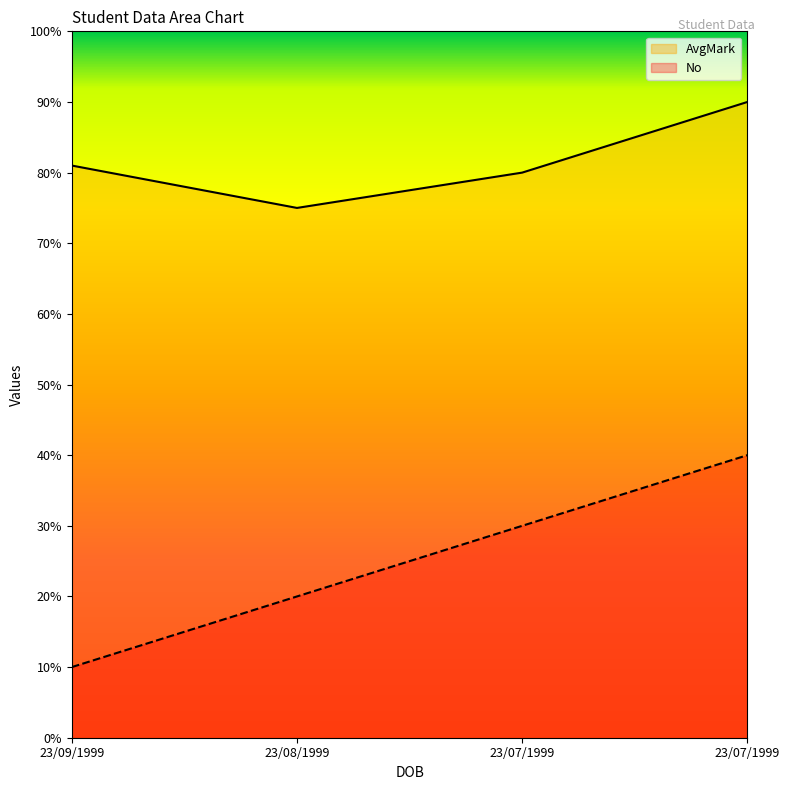

Which series has the largest range (max minus min)?

No